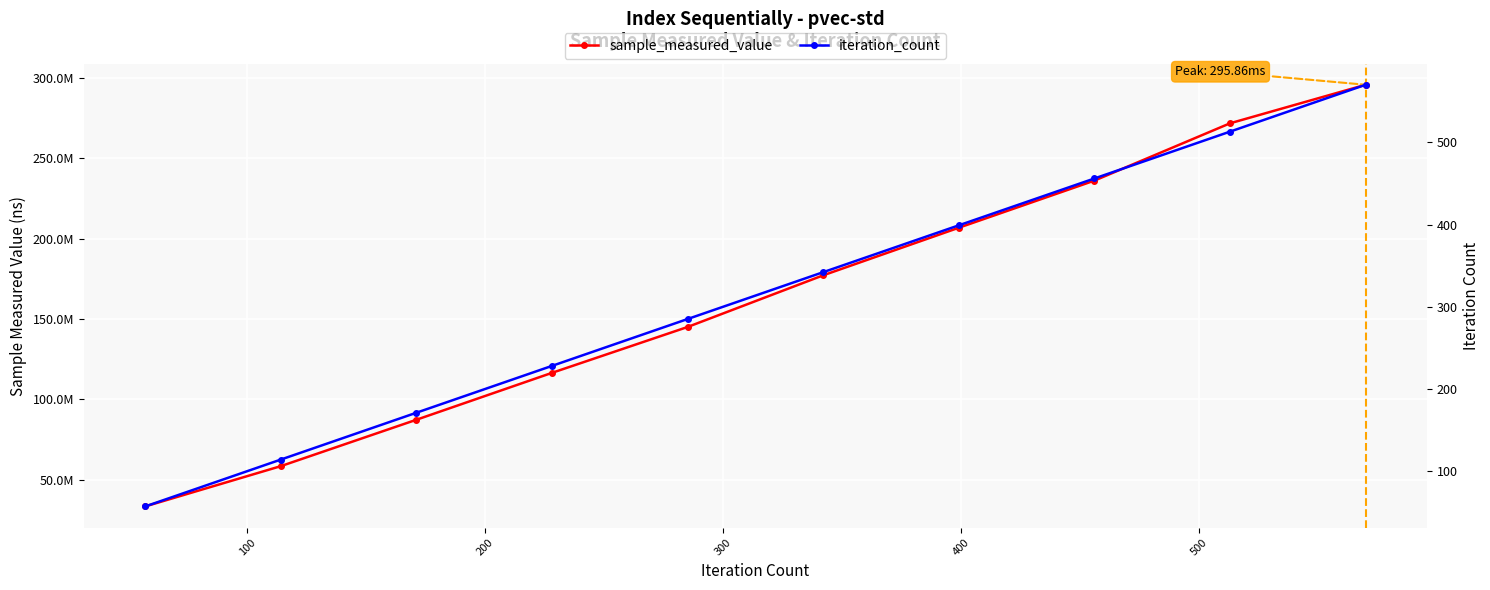

Which series has the largest range (max minus min)?

sample_measured_value